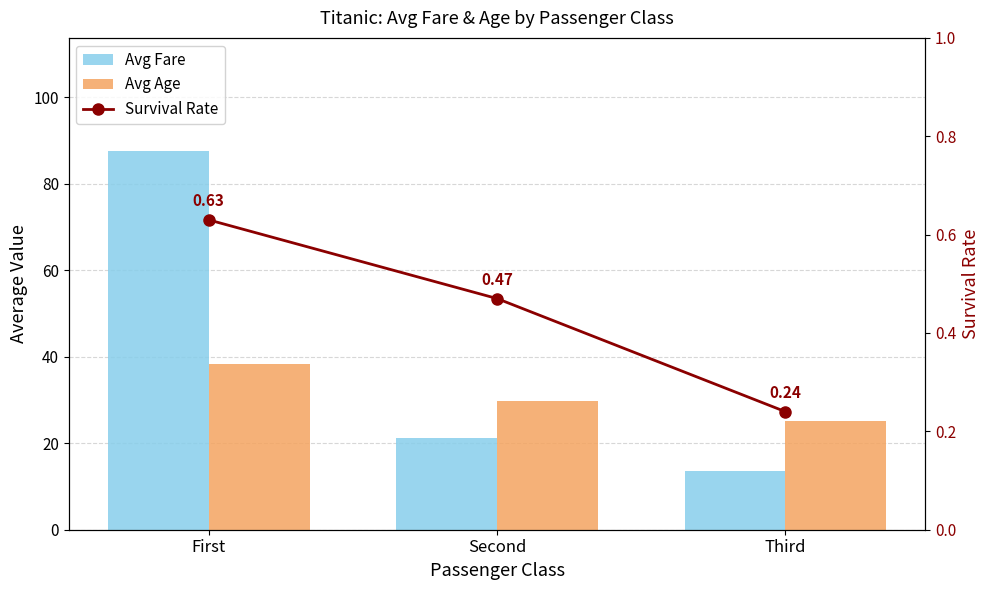

Reading left to right, what are all the values shown in this chart?

Avg Fare: First=87.5	Second=21.2	Third=13.7
Avg Age: First=38.2	Second=29.9	Third=25.1
Survival Rate: First=0.6	Second=0.5	Third=0.2